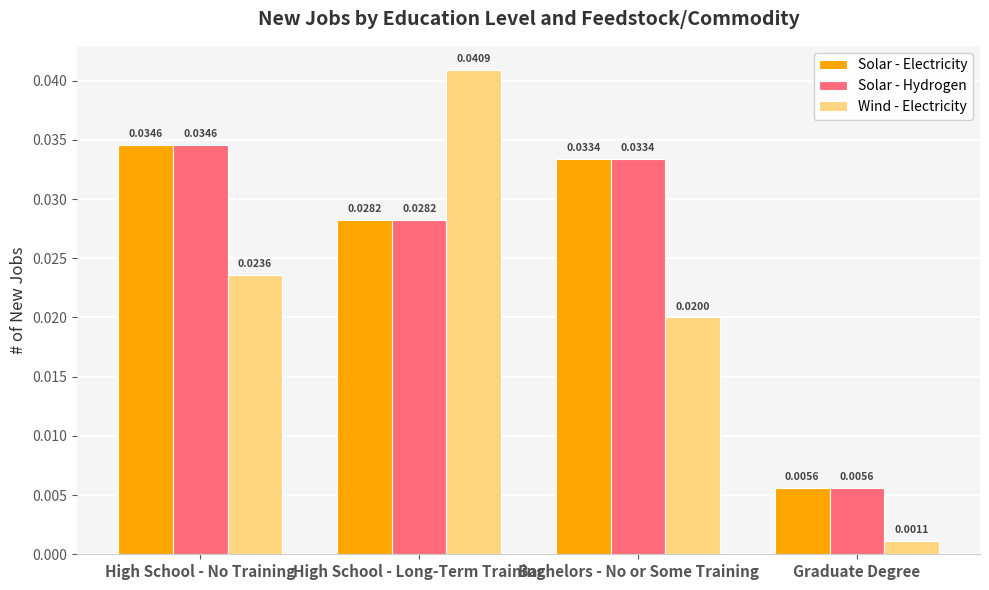

True or false: Solar - Hydrogen has a value of 0.1 at High School - No Training.

False